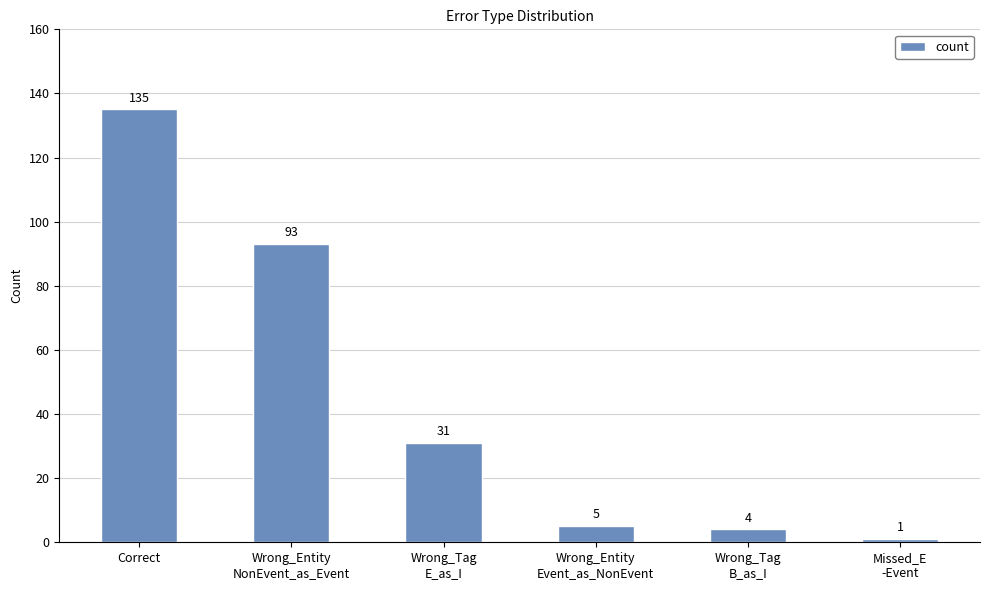

How many bars are there in total?

6